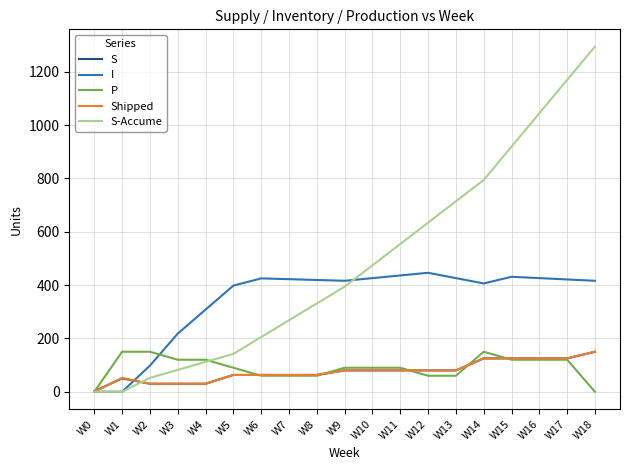

At which label does Shipped reach its minimum?

W0